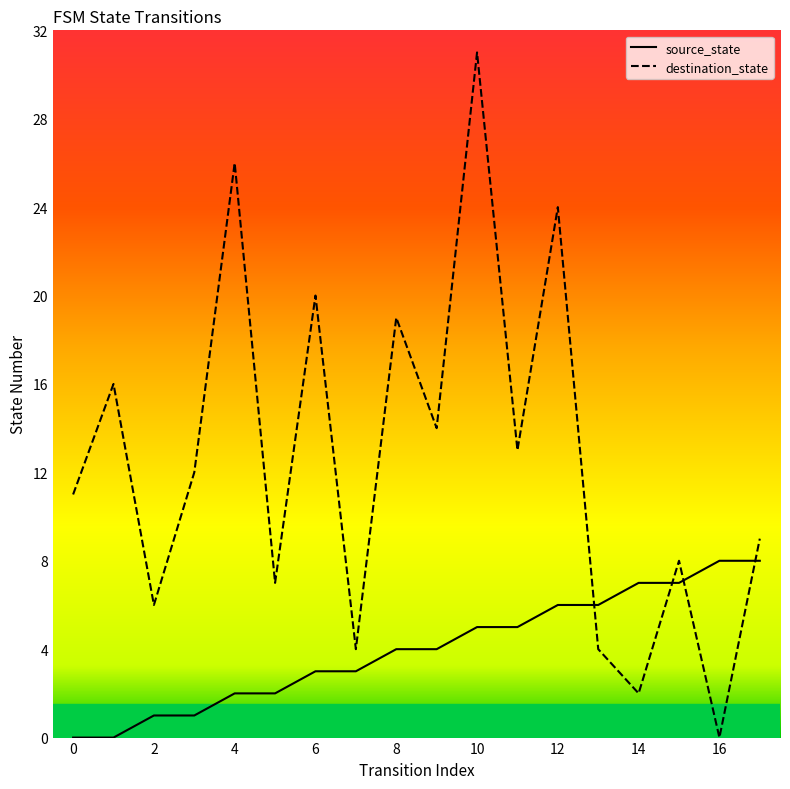

Rank the series by their maximum value, from highest to lowest.

destination_state, source_state